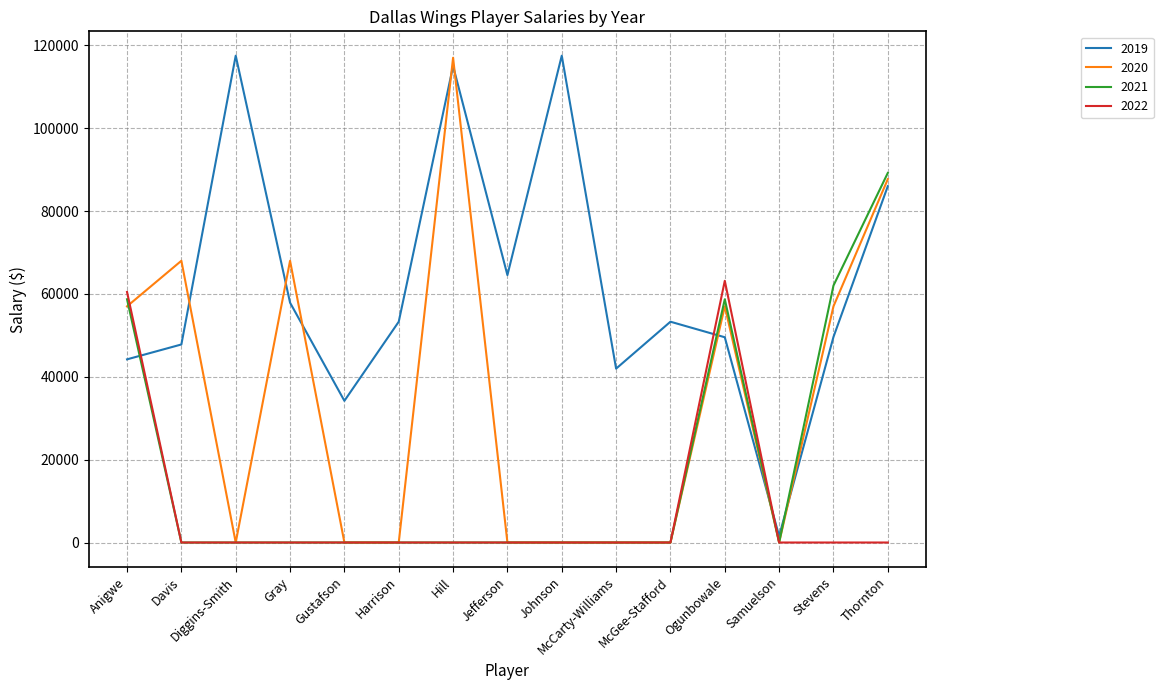

What is the total value across all series at Harrison?

53290